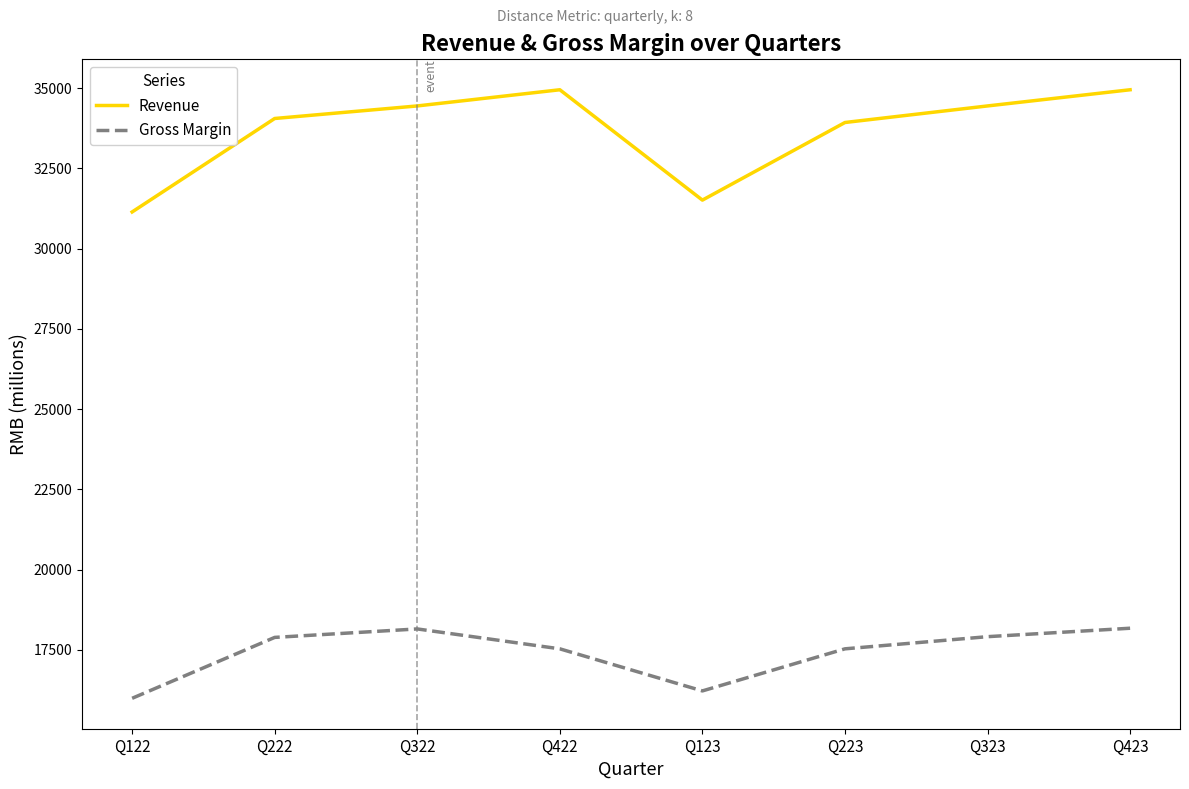

What is the sum of the Gross Margin values at Q423 and Q422?

35708